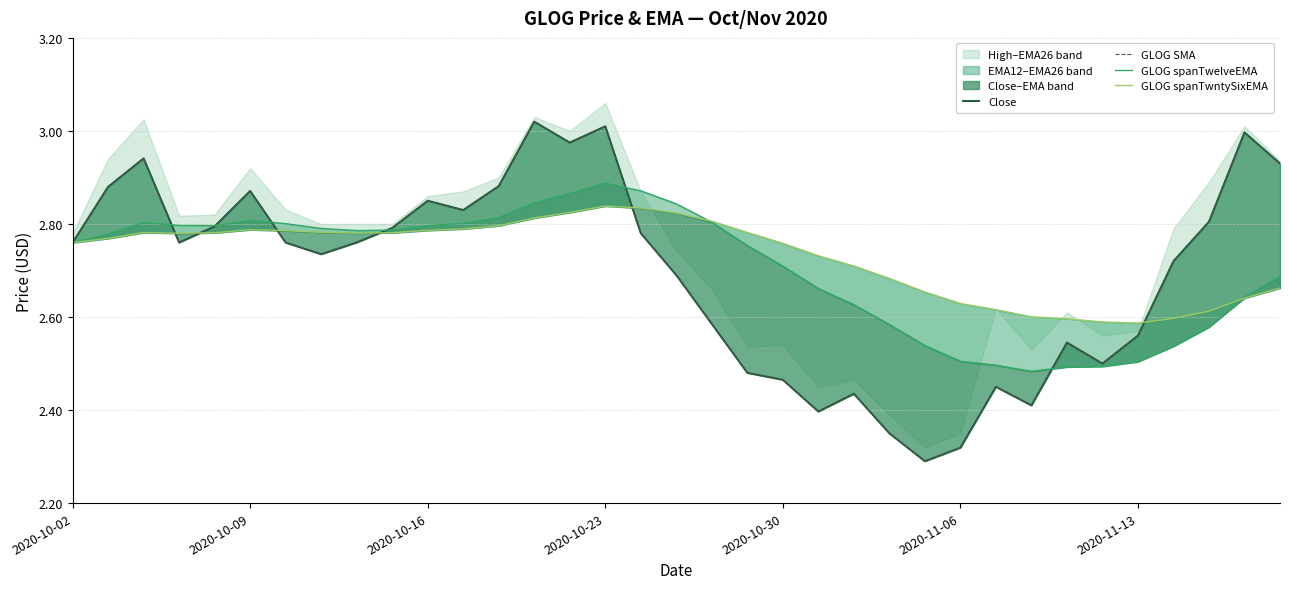

Reading right to left, list all the values displayed in this chart.

Close: 2.9	3.0	2.8	2.7	2.6	2.5	2.5	2.4	2.5	2.3	2.3	2.4	2.4	2.4	2.5	2.5	2.6	2.7	2.8	3.0	3.0	3.0	2.9	2.8	2.9	2.8	2.8	2.7	2.8	2.9	2.8	2.8	2.9	2.9	2.8
GLOG SMA: 2.9	3.0	2.8	2.7	2.6	2.5	2.5	2.4	2.5	2.3	2.3	2.4	2.4	2.4	2.5	2.5	2.6	2.7	2.8	3.0	3.0	3.0	2.9	2.8	2.9	2.8	2.8	2.7	2.8	2.9	2.8	2.8	2.9	2.9	2.8
GLOG spanTwelveEMA: 2.7	2.6	2.6	2.5	2.5	2.5	2.5	2.5	2.5	2.5	2.5	2.6	2.6	2.7	2.7	2.8	2.8	2.8	2.9	2.9	2.9	2.8	2.8	2.8	2.8	2.8	2.8	2.8	2.8	2.8	2.8	2.8	2.8	2.8	2.8
GLOG spanTwntySixEMA: 2.7	2.6	2.6	2.6	2.6	2.6	2.6	2.6	2.6	2.6	2.7	2.7	2.7	2.7	2.8	2.8	2.8	2.8	2.8	2.8	2.8	2.8	2.8	2.8	2.8	2.8	2.8	2.8	2.8	2.8	2.8	2.8	2.8	2.8	2.8